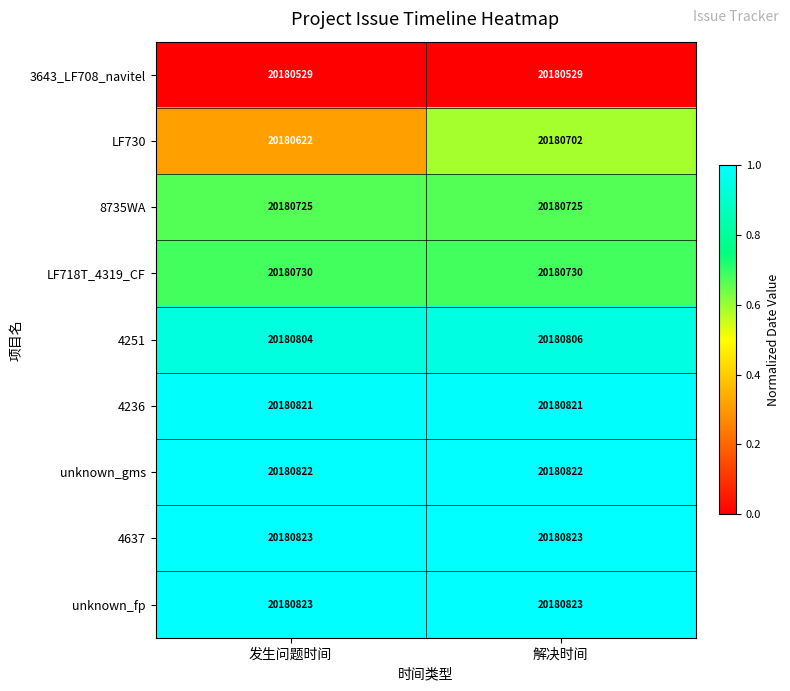

Reading left to right, extract all data points from this chart.

3643_LF708_navitel: 发生问题时间=20180529	解决时间=20180529
LF730: 发生问题时间=20180622	解决时间=20180702
8735WA: 发生问题时间=20180725	解决时间=20180725
LF718T_4319_CF: 发生问题时间=20180730	解决时间=20180730
4251: 发生问题时间=20180804	解决时间=20180806
4236: 发生问题时间=20180821	解决时间=20180821
unknown_gms: 发生问题时间=20180822	解决时间=20180822
4637: 发生问题时间=20180823	解决时间=20180823
unknown_fp: 发生问题时间=20180823	解决时间=20180823